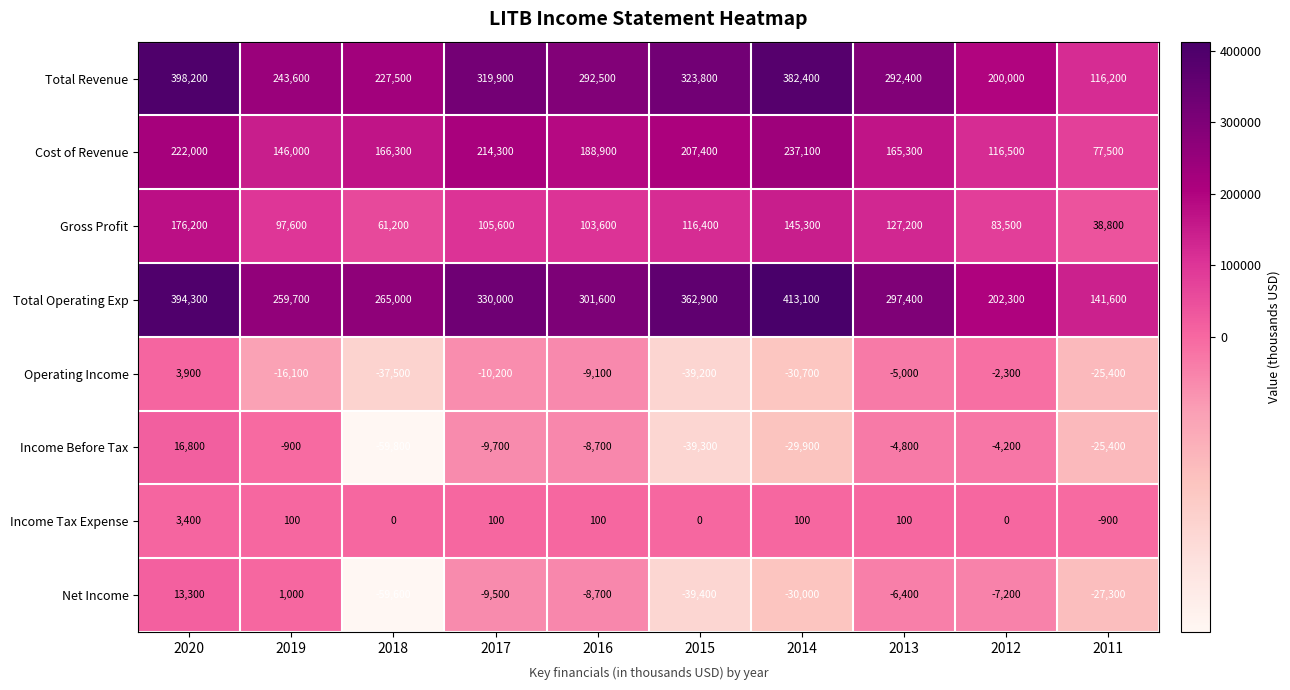

What is the maximum value shown in the chart?

413100